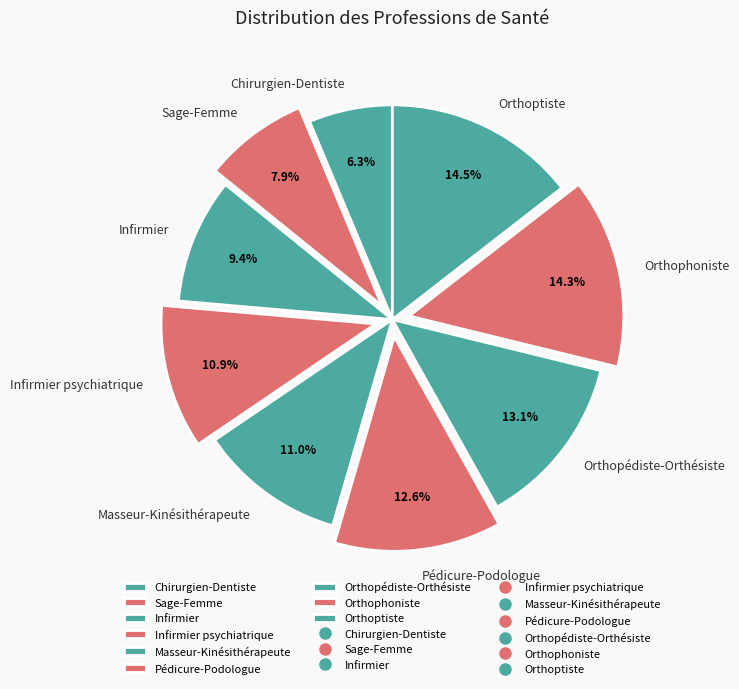

To the nearest percent, what portion does Infirmier psychiatrique represent?

11%